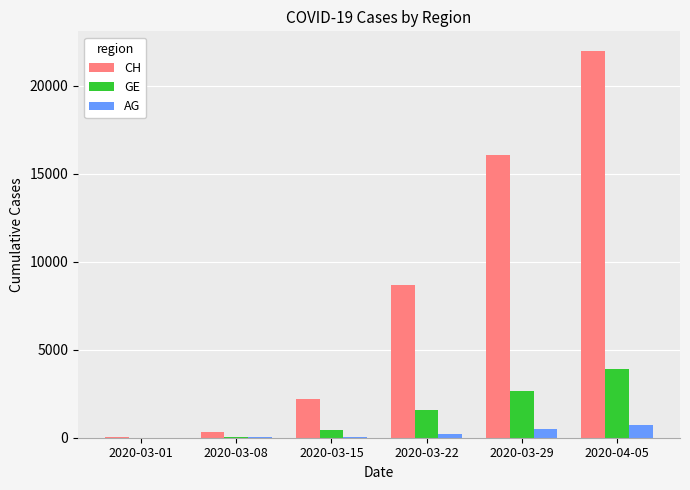

What is the maximum value for CH?

22000